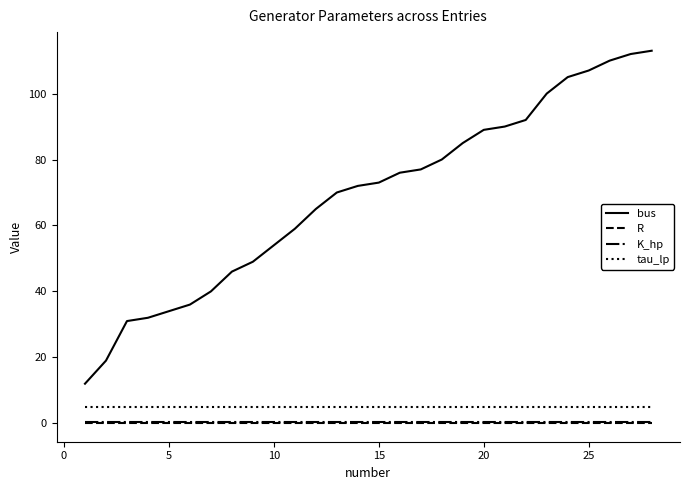

What is the maximum value shown in the chart?

113.0